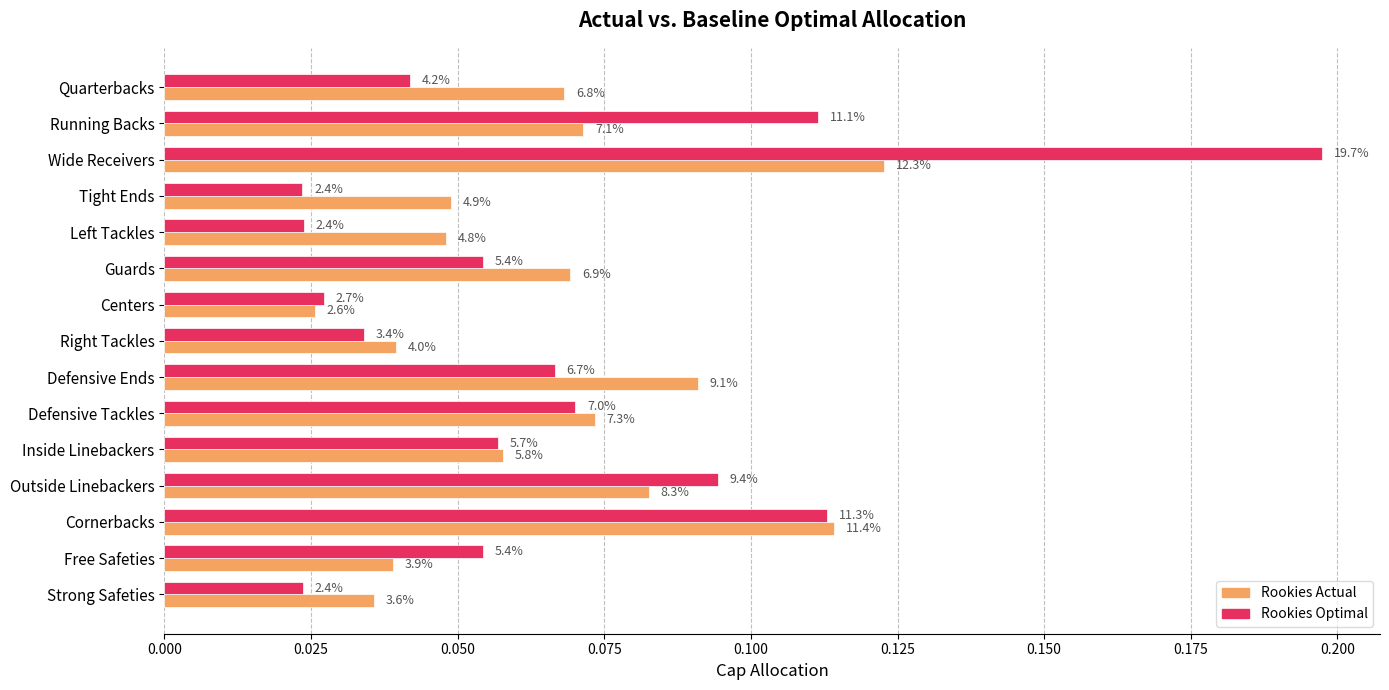

How many Rookies Optimal values are between 0 and 1?

15